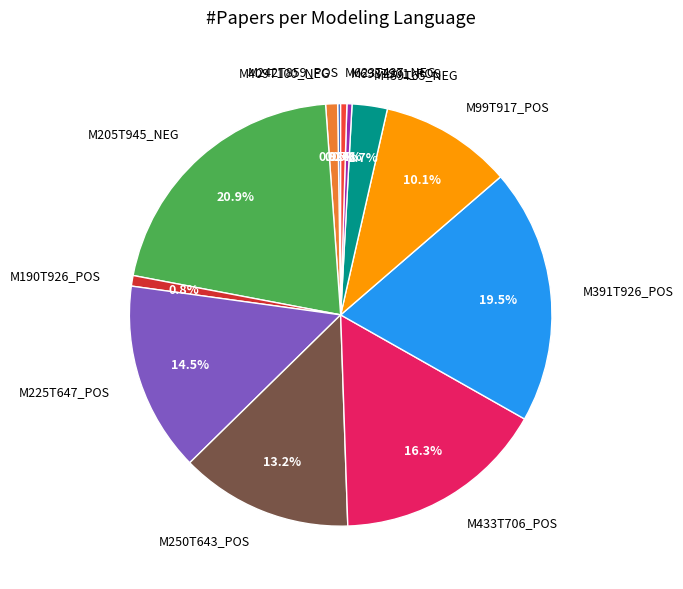

What percentage is NOT represented by M623T427_NEG?

99.5%